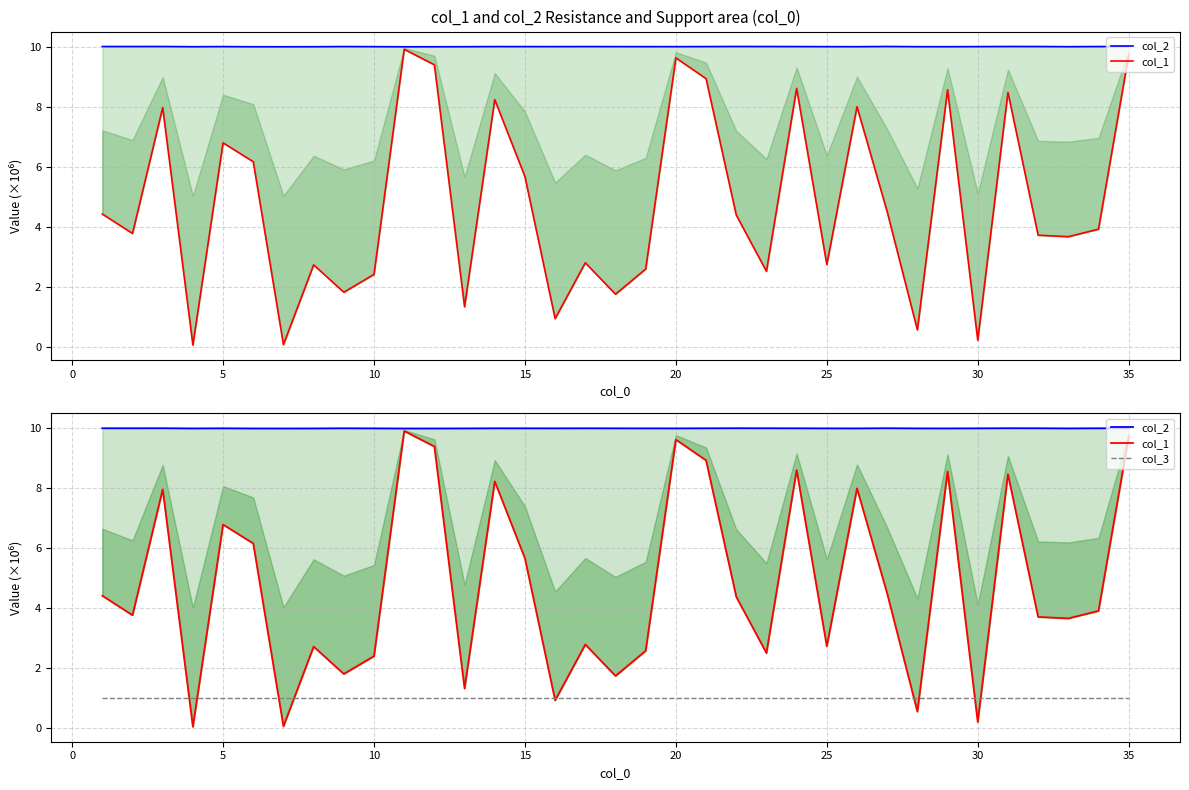

True or false: col_2 and col_3 intersect in this chart.

False